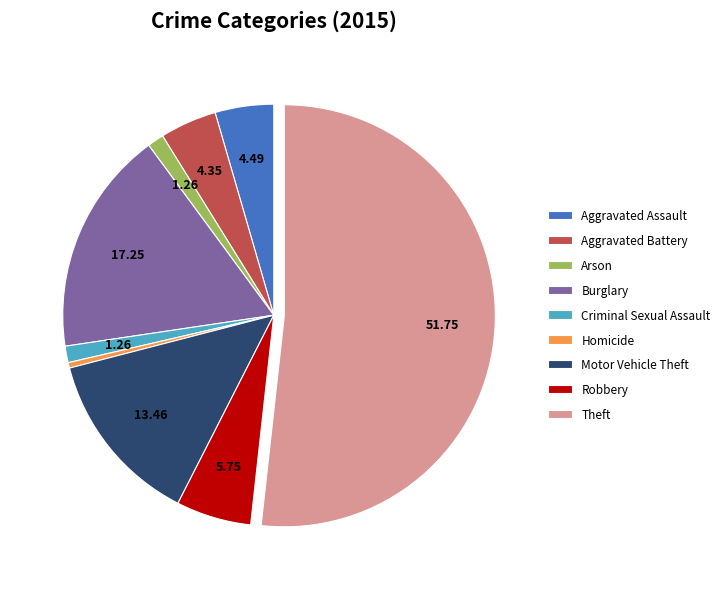

Which category accounts for the majority?

Theft